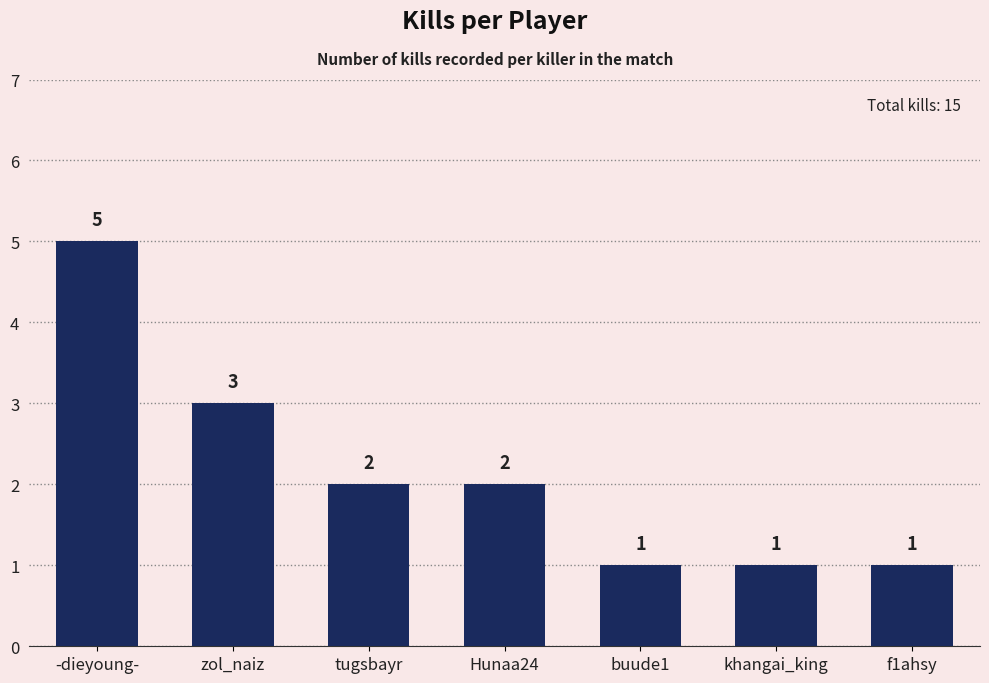

At which label is the value closest to 3?

zol_naiz